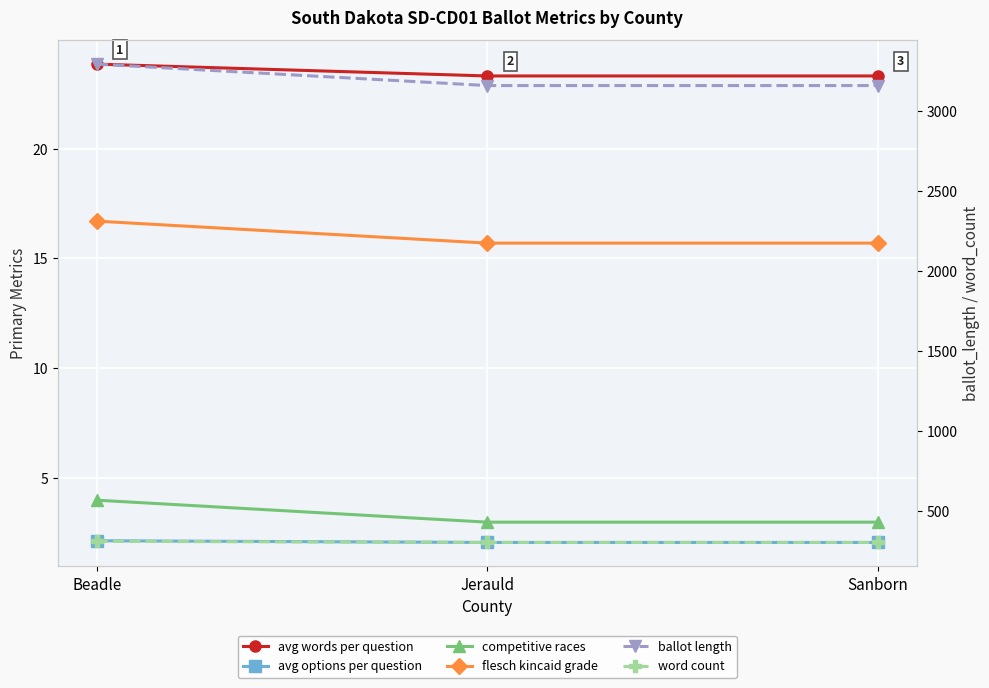

The avg options per question series shows 2.2 at Beadle. True or false?

True